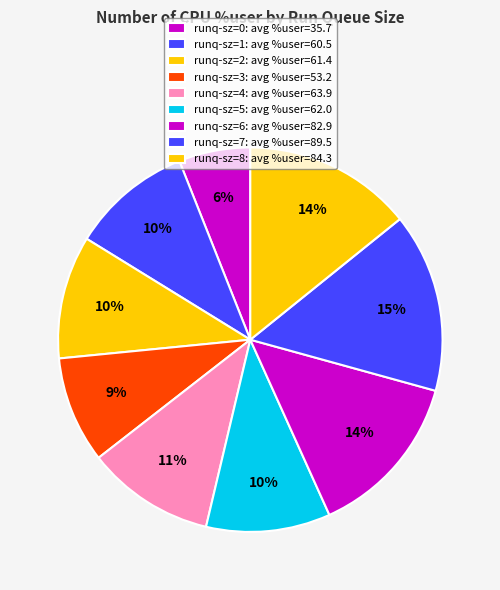

How many segments does this pie chart have?

9